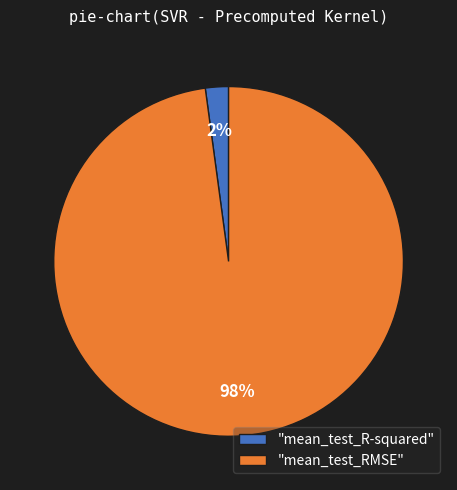

Do "mean_test_R-squared" and "mean_test_RMSE" together represent more than half of the pie?

Yes